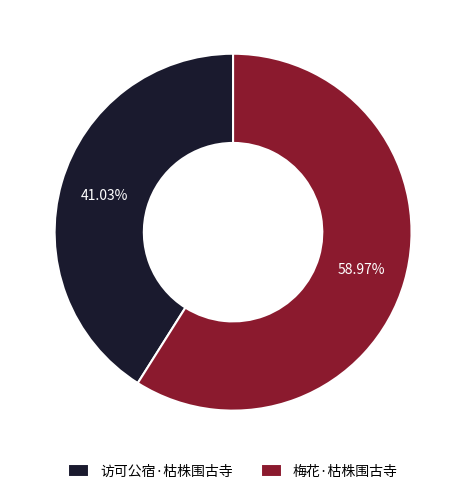

To the nearest percent, what is the difference between the largest and smallest slice percentages?

18%